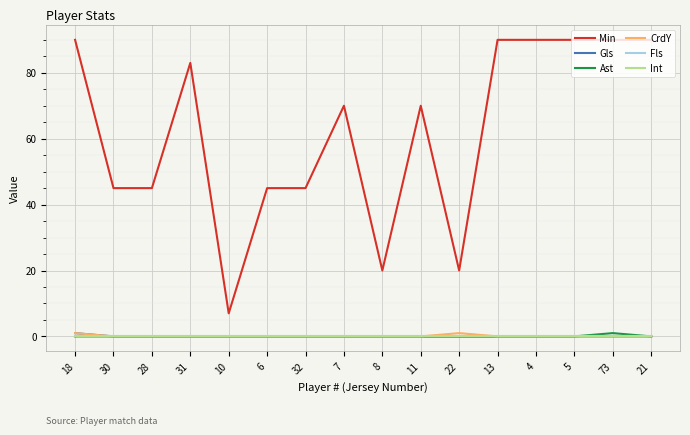

Reading left to right, list all the values displayed in this chart.

Min: 18=90	30=45	28=45	31=83	10=7	6=45	32=45	7=70	8=20	11=70	22=20	13=90	4=90	5=90	73=90	21=90
Gls: 18=1	30=0	28=0	31=0	10=0	6=0	32=0	7=0	8=0	11=0	22=0	13=0	4=0	5=0	73=0	21=0
Ast: 18=0	30=0	28=0	31=0	10=0	6=0	32=0	7=0	8=0	11=0	22=0	13=0	4=0	5=0	73=1	21=0
CrdY: 18=1	30=0	28=0	31=0	10=0	6=0	32=0	7=0	8=0	11=0	22=1	13=0	4=0	5=0	73=0	21=0
Fls: 18=0	30=0	28=0	31=0	10=0	6=0	32=0	7=0	8=0	11=0	22=0	13=0	4=0	5=0	73=0	21=0
Int: 18=0	30=0	28=0	31=0	10=0	6=0	32=0	7=0	8=0	11=0	22=0	13=0	4=0	5=0	73=0	21=0